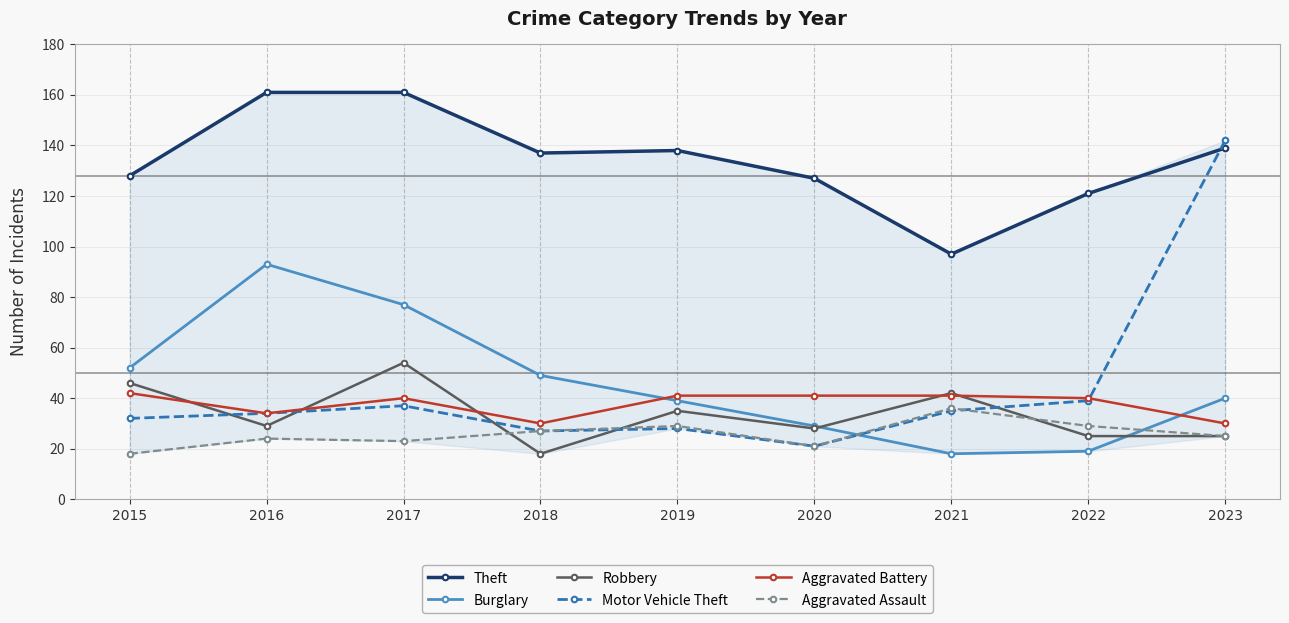

Does the chart display data point markers on the line(s)?

Yes